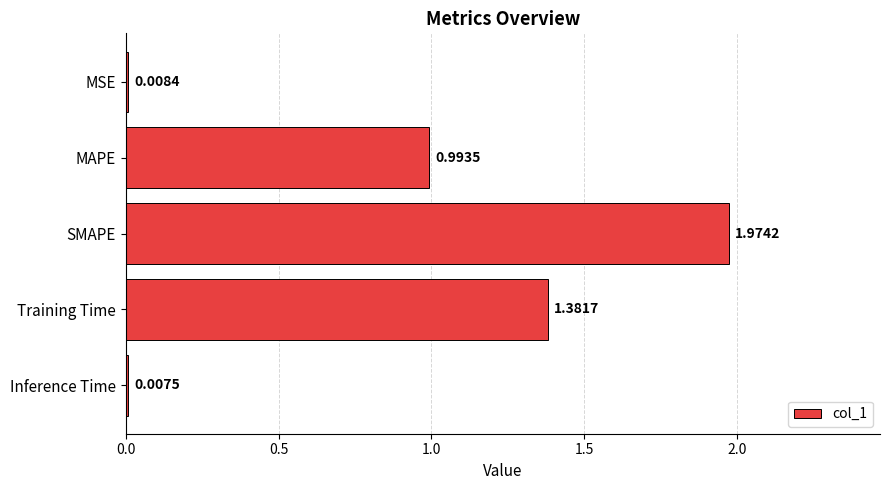

Which has a higher value, SMAPE or Training Time?

SMAPE